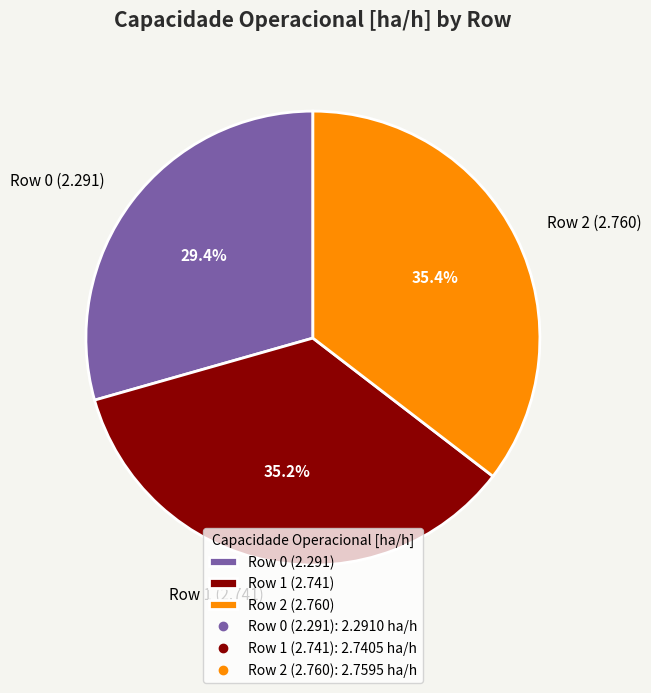

What is the ratio of the value at Row 0 (2.291) to the value at Row 2 (2.760)?

0.8